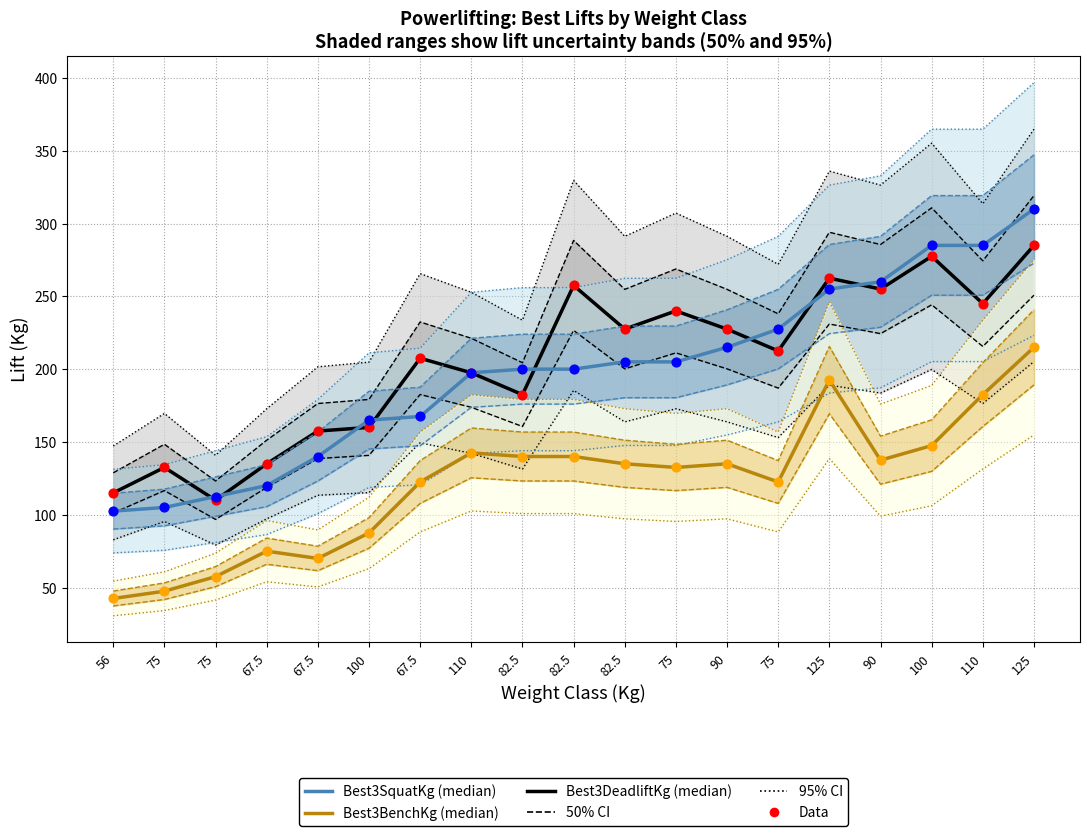

Which series has the largest Y range (max minus min)?

Best3SquatKg (median)